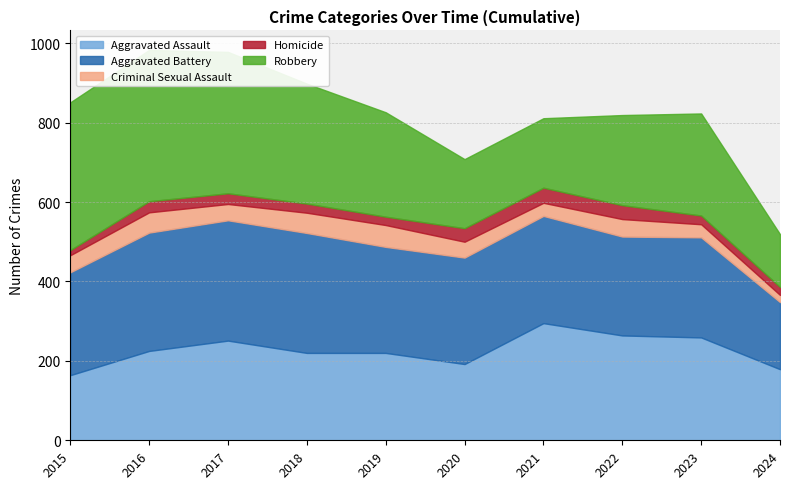

Where is the first local maximum for Criminal Sexual Assault?

2016